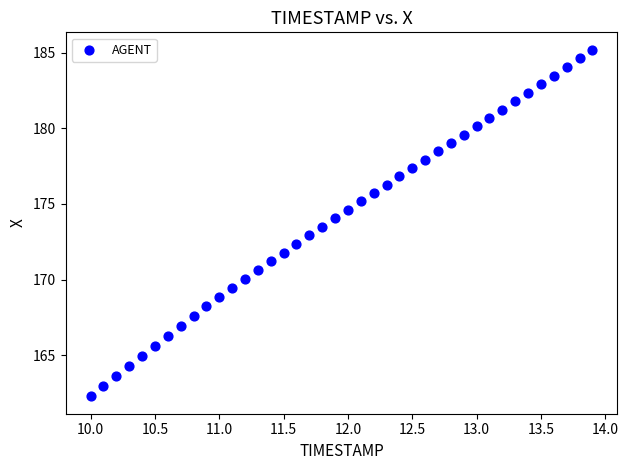

What is the range of Y values (max minus min)?

22.9